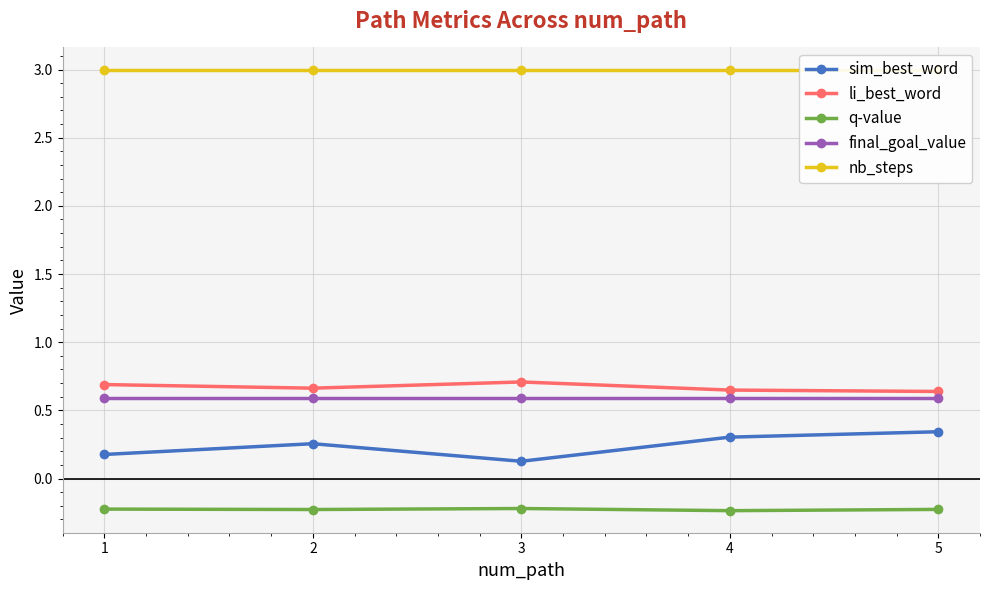

At which category does sim_best_word reach its first local peak?

2